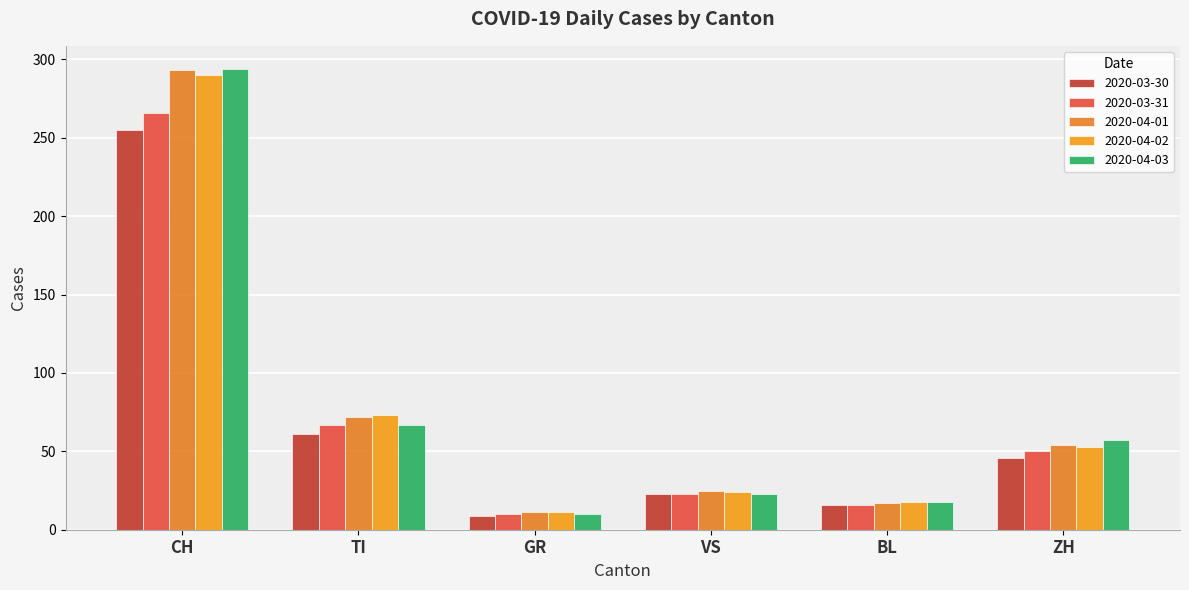

What are all the series names shown in the legend?

2020-03-30, 2020-03-31, 2020-04-01, 2020-04-02, 2020-04-03